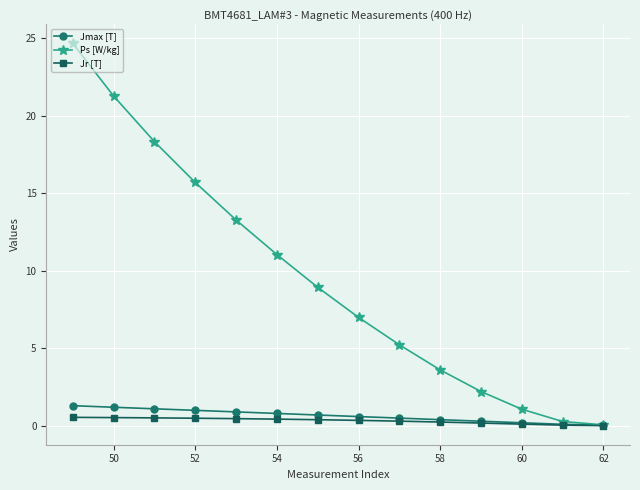

At how many categories does at least one series exceed 1?

12